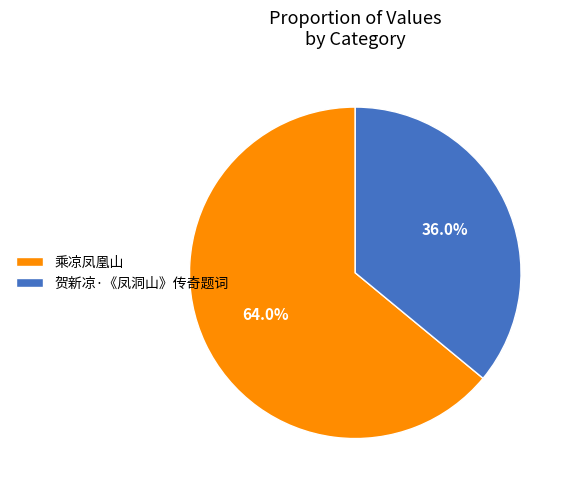

Which category has the biggest portion of the pie?

乘凉凤凰山